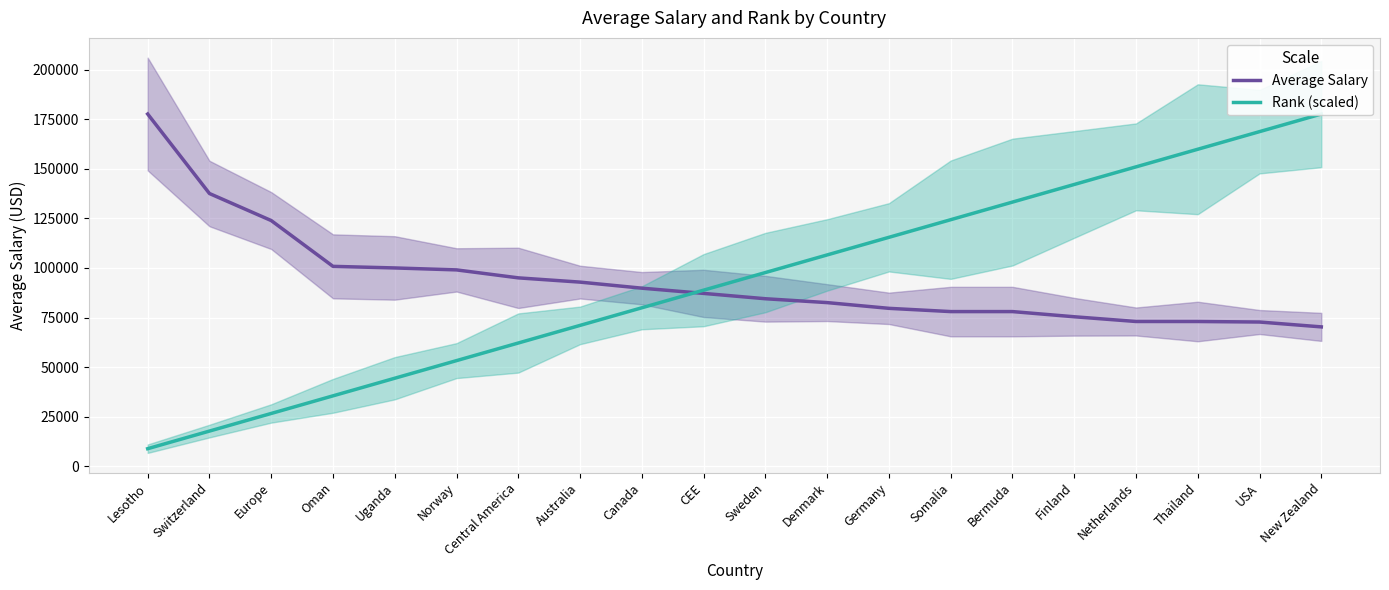

How many values in the Rank (scaled) series are below 97680?

10